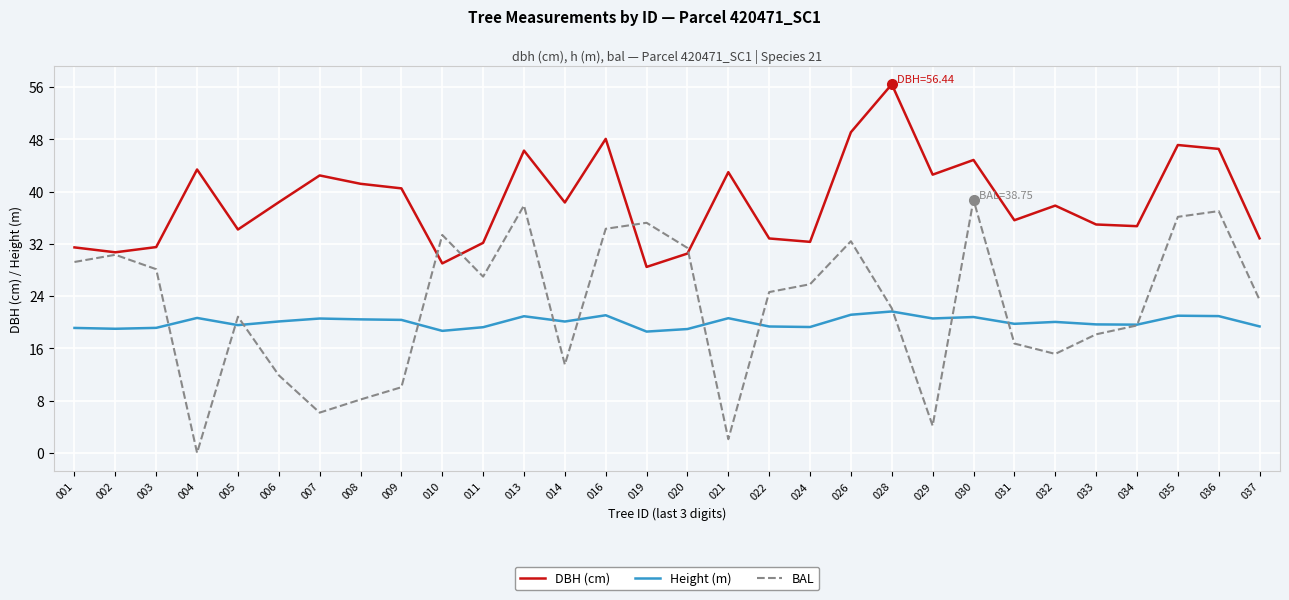

Which series has the largest total across all categories?

DBH (cm)